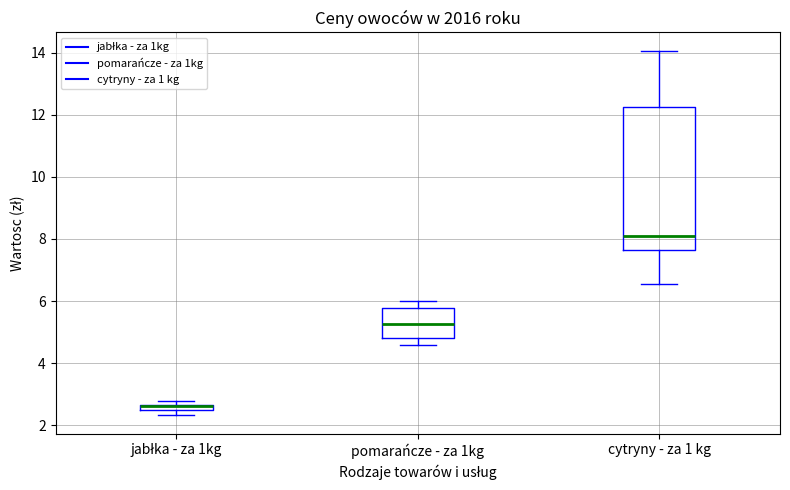

Where is the upper edge of the box for cytryny - za 1 kg on the y-axis? The values are not printed on the chart, so give them approximately, as read against the axis.

12.2